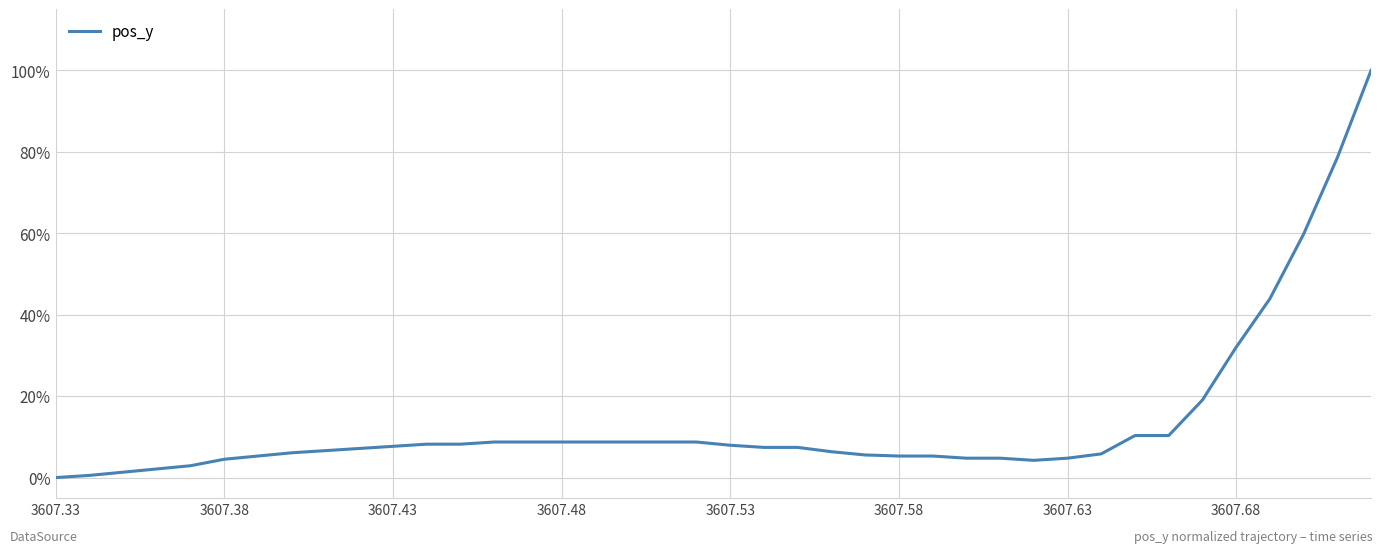

Does the chart display data point markers on the line(s)?

No